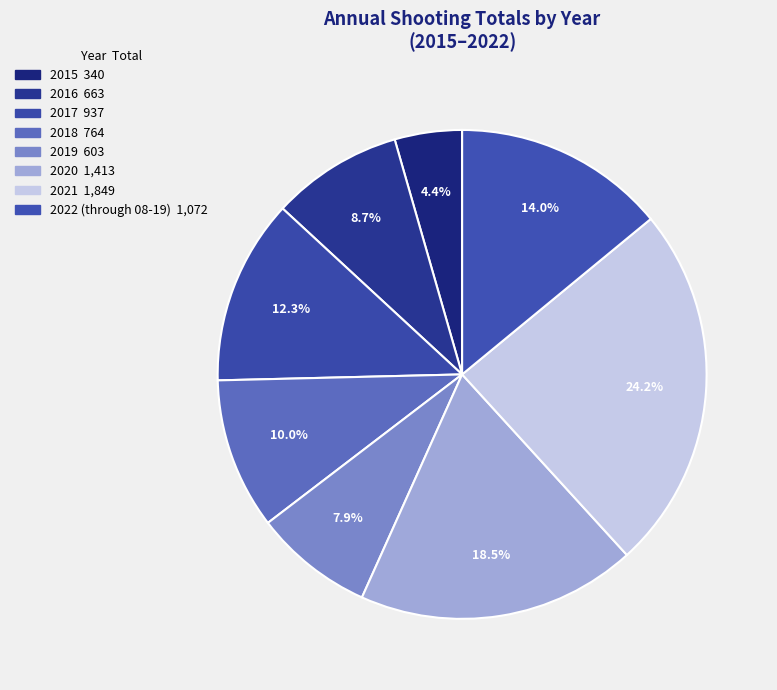

What percentage is the 2022 (through 08-19) slice, to the nearest percent?

14%